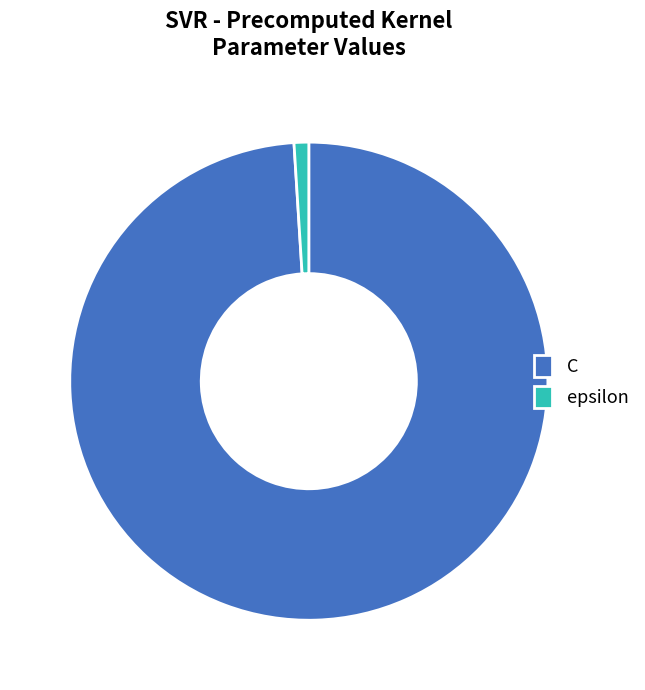

Approximately how many times larger is the value at C compared to epsilon?

100.0